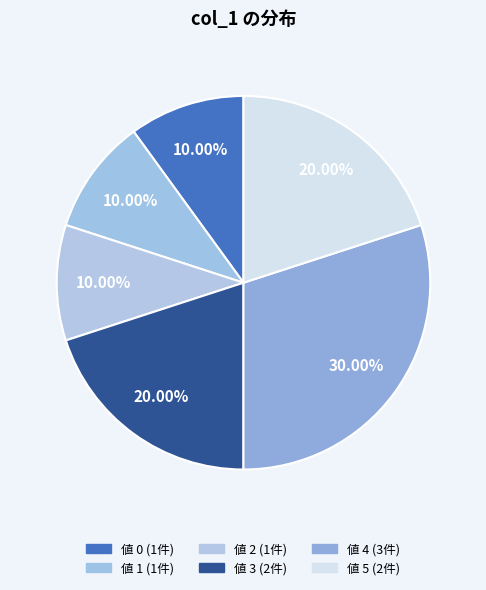

Count the number of slices in the pie.

6